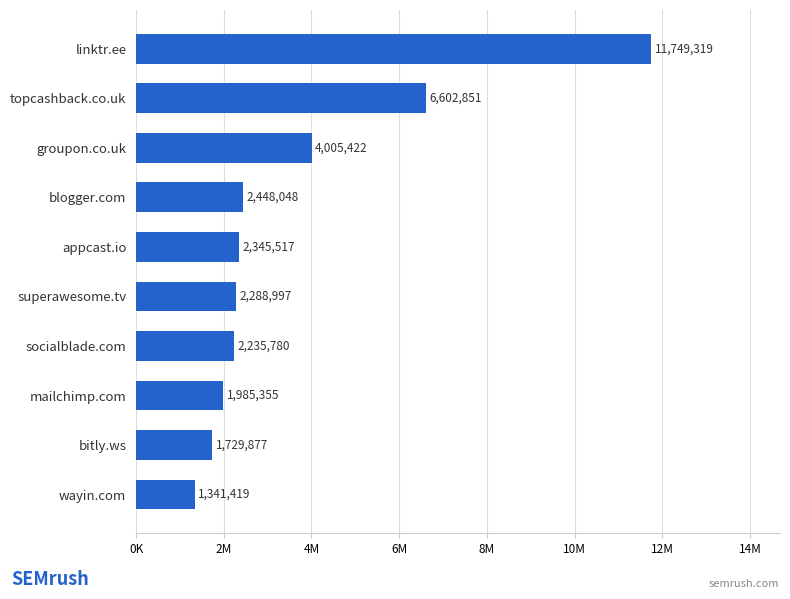

Are the bars horizontal?

Yes